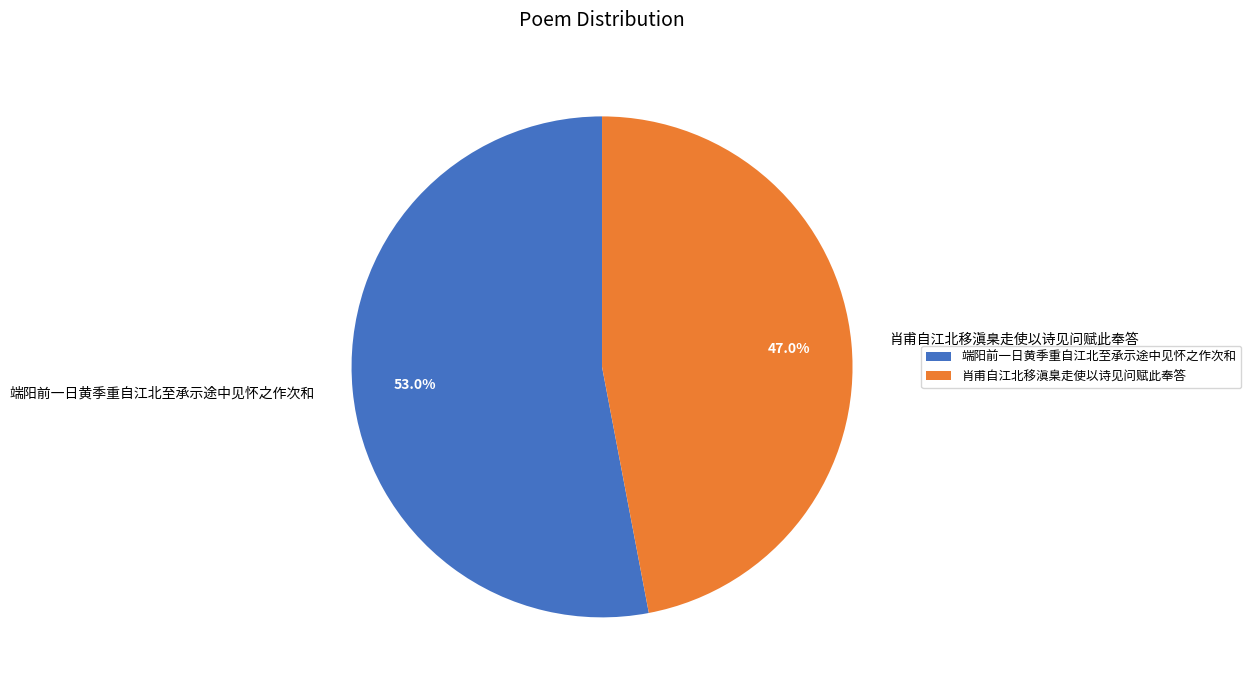

Does 肖甫自江北移滇臬走使以诗见问赋此奉答 represent more than half of the total?

No